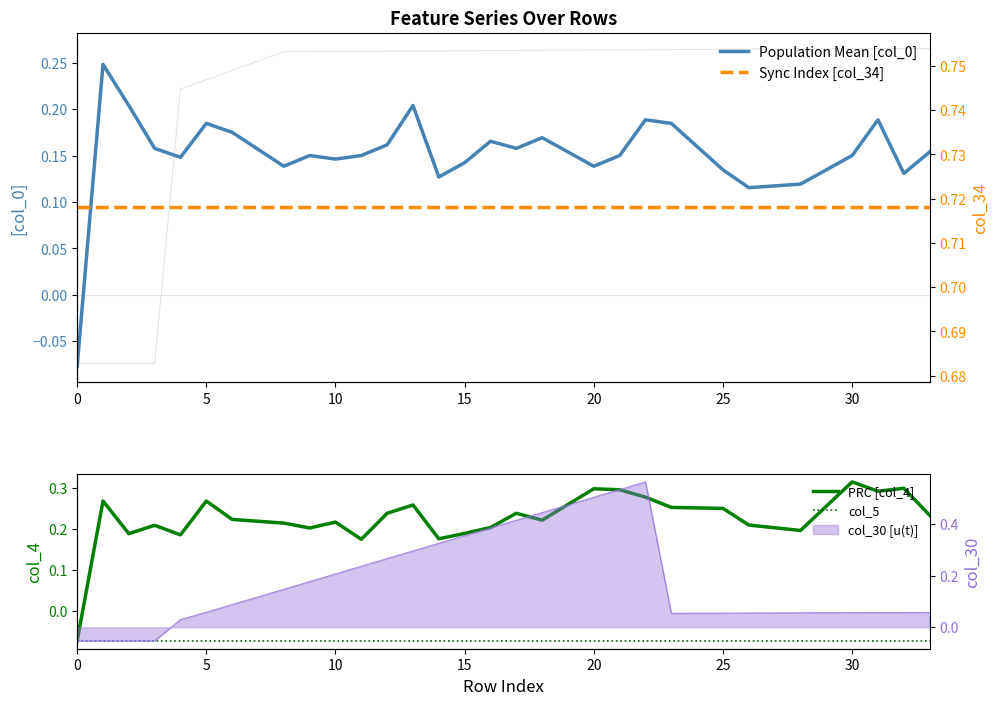

Does the chart display data point markers on the line(s)?

No